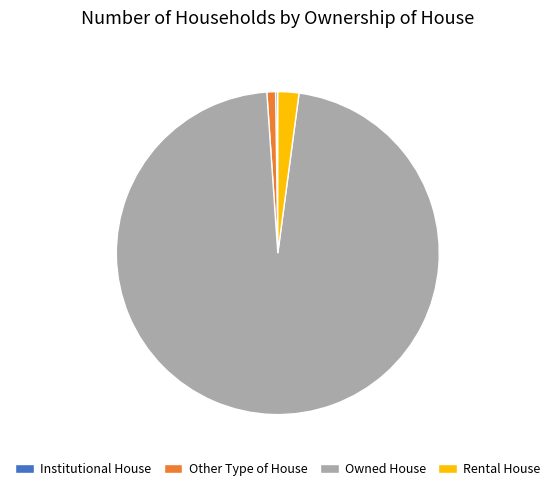

Which has a higher value, Rental House or Owned House?

Owned House